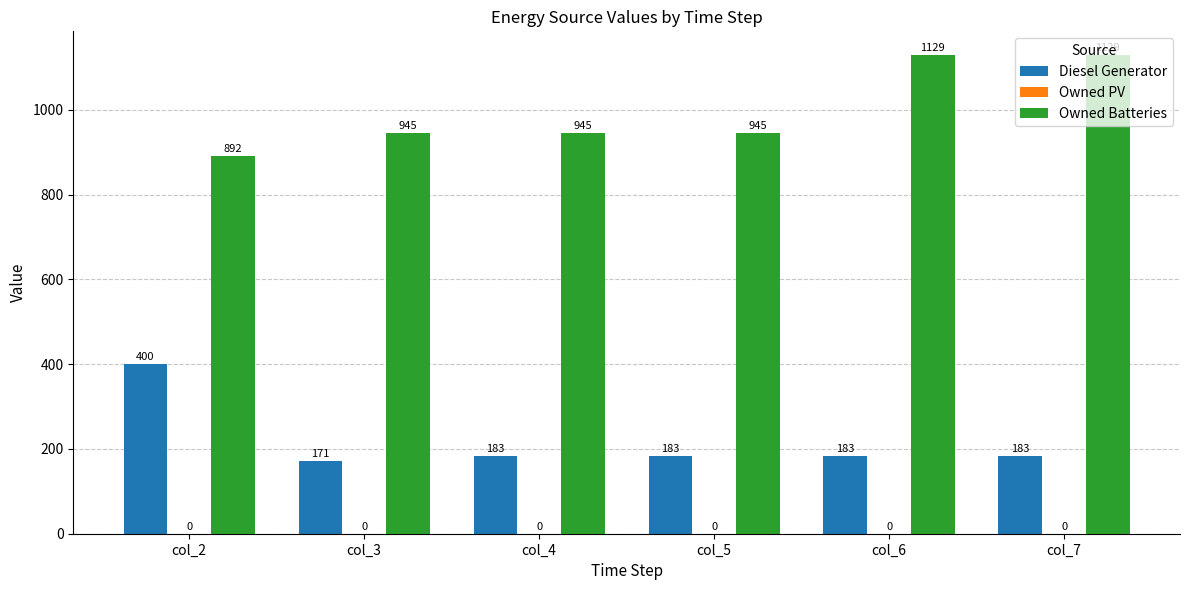

Is the value of Diesel Generator at col_7 greater than the value of Owned Batteries at col_7?

No